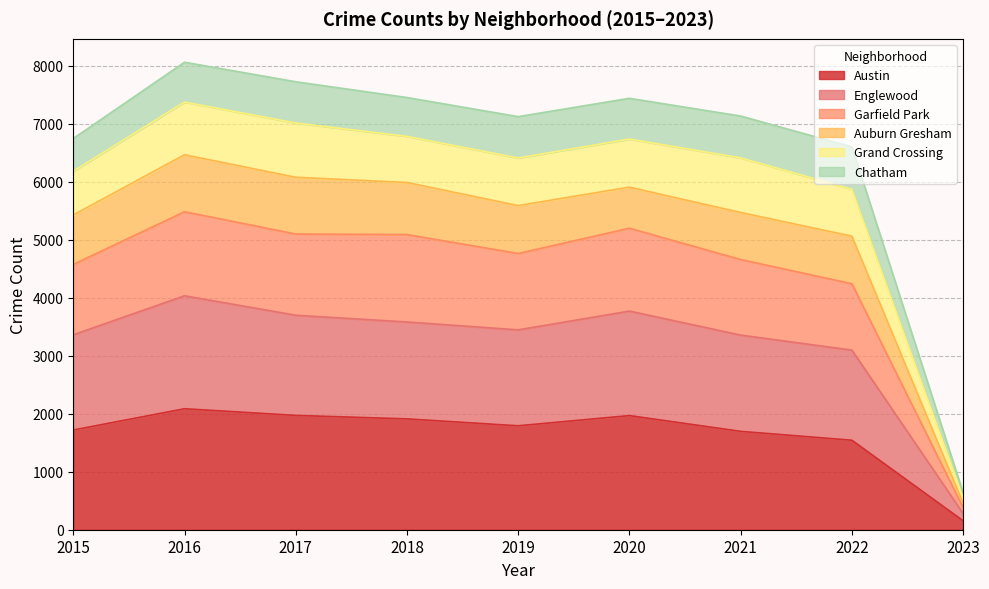

What is the value of the Garfield Park point at the 8th from the left?

4242